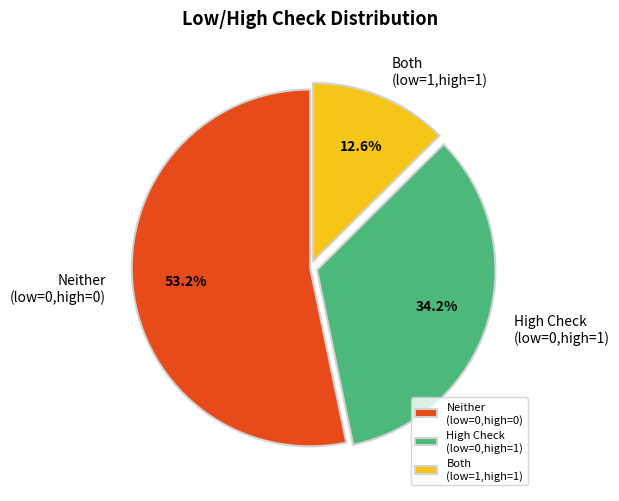

To the nearest percent, what is the difference between the largest and smallest slice percentages?

41%